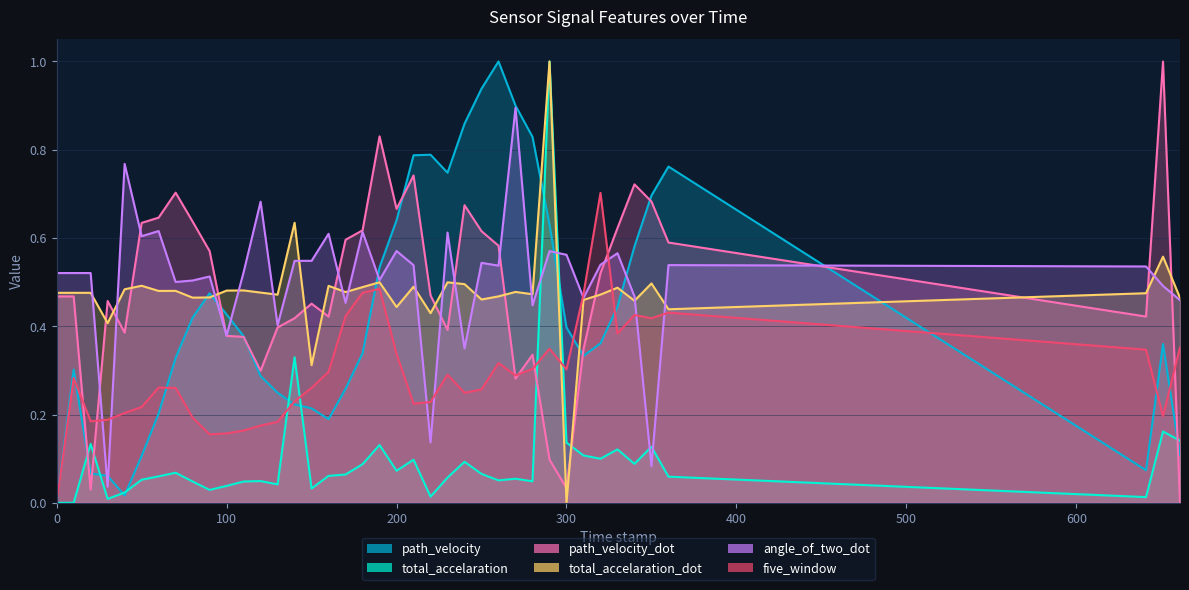

The value of five_window at 651.0 is 0.2. True or false?

True